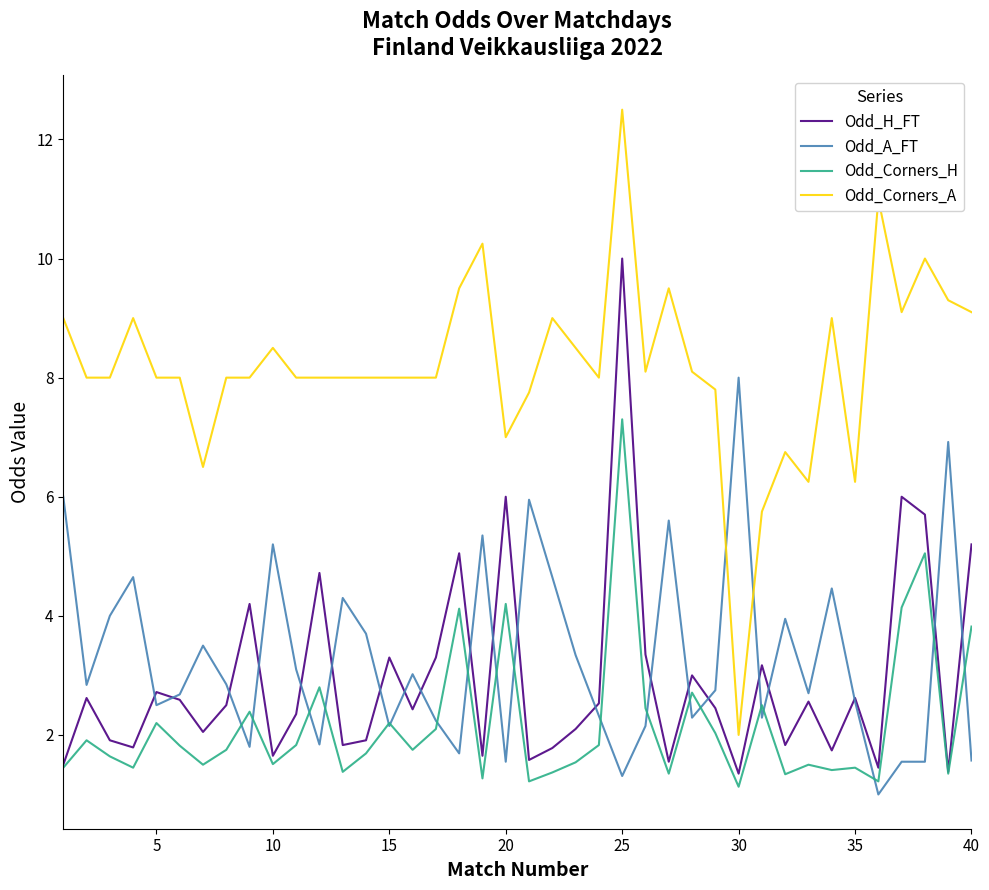

True or false: Odd_H_FT and Odd_A_FT cross at least once.

True